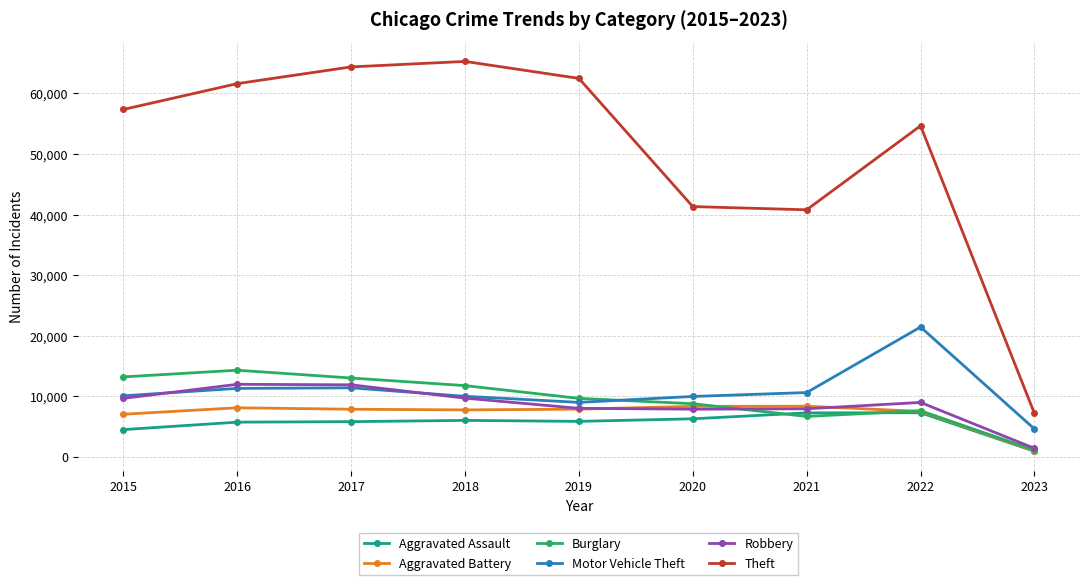

Which category has the lowest value in the Theft series?

2023